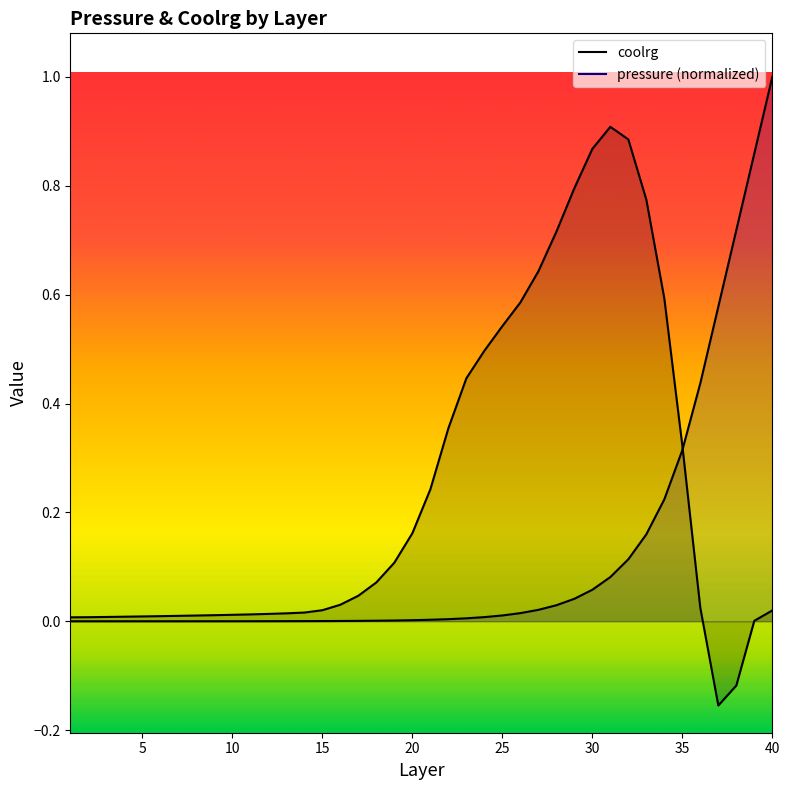

Reading right to left, extract all data points from this chart.

coolrg: 40=0.0	39=0.0	38=-0.1	37=-0.2	36=0.0	35=0.3	34=0.6	33=0.8	32=0.9	31=0.9	30=0.9	29=0.8	28=0.7	27=0.6	26=0.6	25=0.5	24=0.5	23=0.4	22=0.4	21=0.2	20=0.2	19=0.1	18=0.1	17=0.0	16=0.0	15=0.0	14=0.0	13=0.0	12=0.0	11=0.0	10=0.0	9=0.0	8=0.0	7=0.0	6=0.0	5=0.0	4=0.0	3=0.0	2=0.0	1=0.0
pressure: 40=1.0	39=0.9	38=0.7	37=0.6	36=0.4	35=0.3	34=0.2	33=0.2	32=0.1	31=0.1	30=0.1	29=0.0	28=0.0	27=0.0	26=0.0	25=0.0	24=0.0	23=0.0	22=0.0	21=0.0	20=0.0	19=0.0	18=0.0	17=0.0	16=0.0	15=0.0	14=0.0	13=0.0	12=0.0	11=0.0	10=0.0	9=0.0	8=0.0	7=0.0	6=0.0	5=0.0	4=0.0	3=0.0	2=0.0	1=0.0